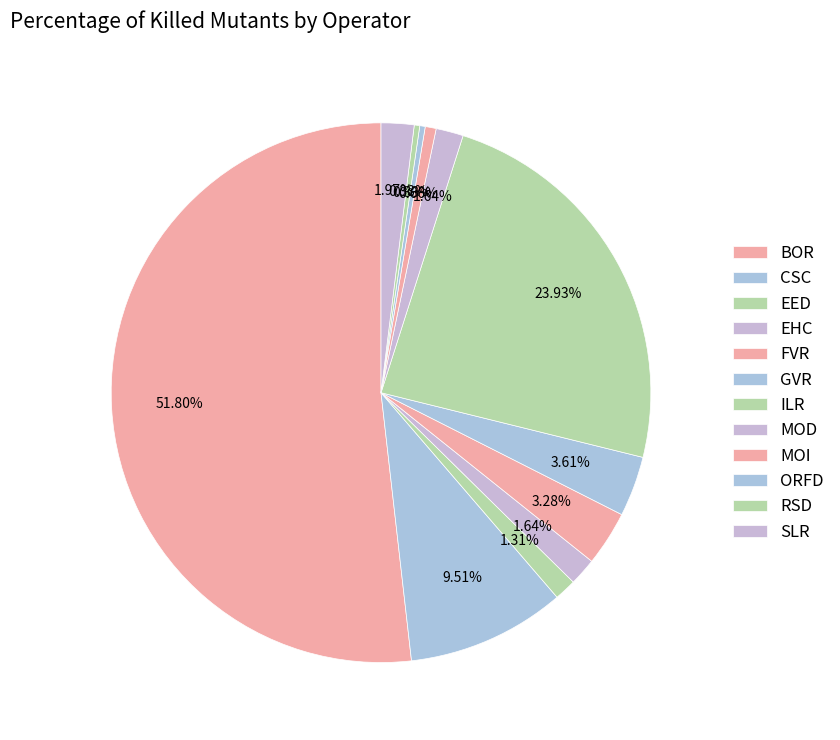

Is it true that CSC is 24% of the pie?

False